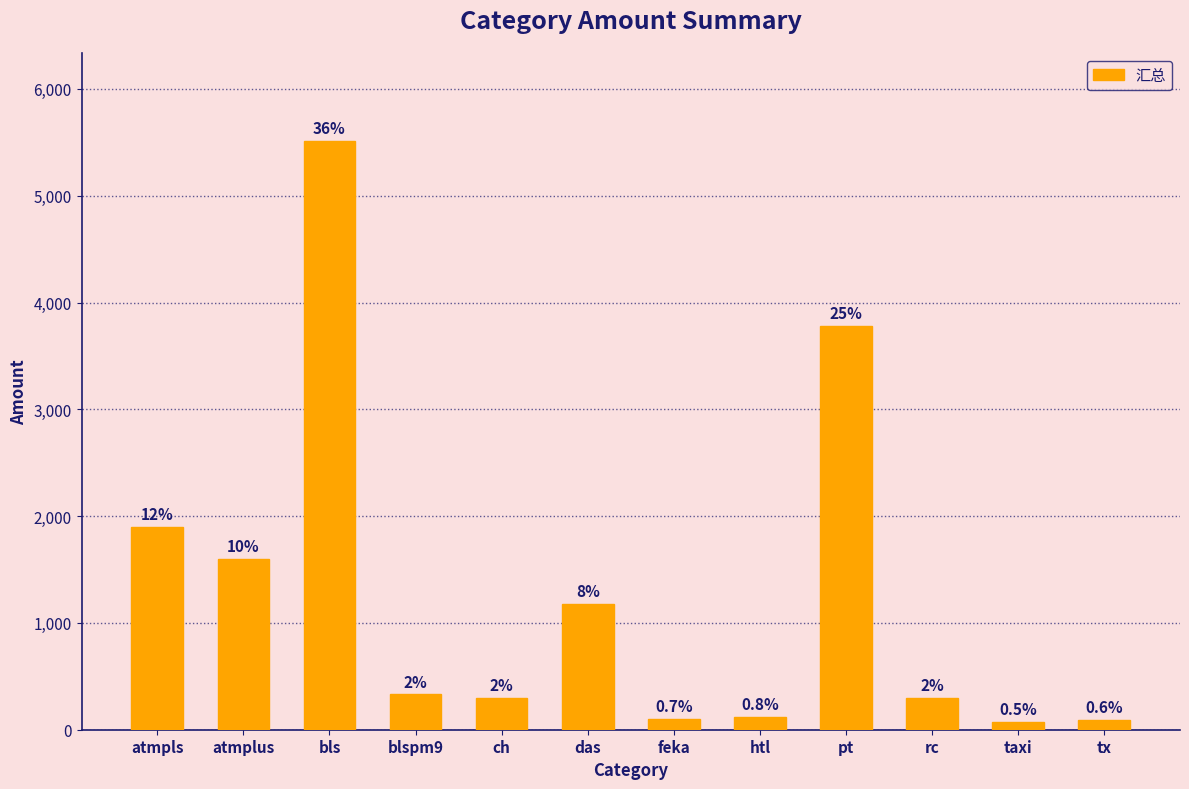

Rank the categories by value from lowest to highest.

taxi, tx, feka, htl, ch, rc, blspm9, das, atmplus, atmpls, pt, bls